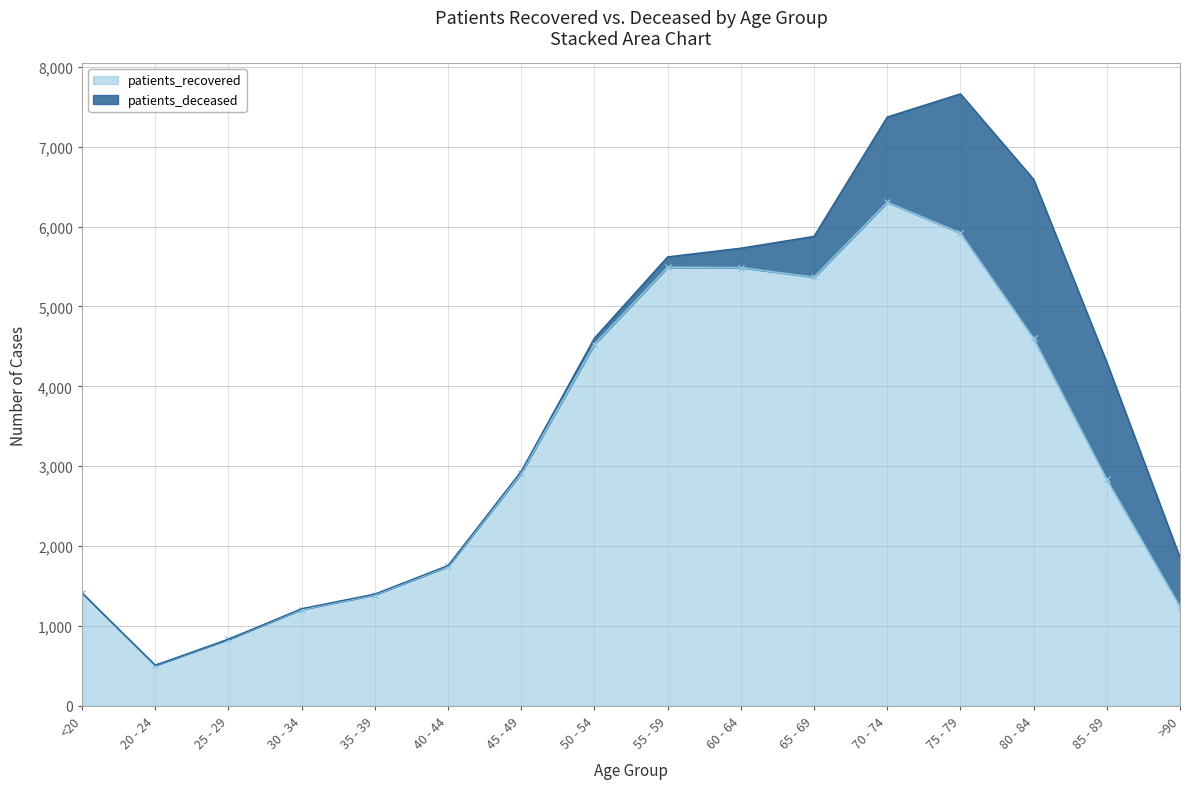

What is the average value?

3236